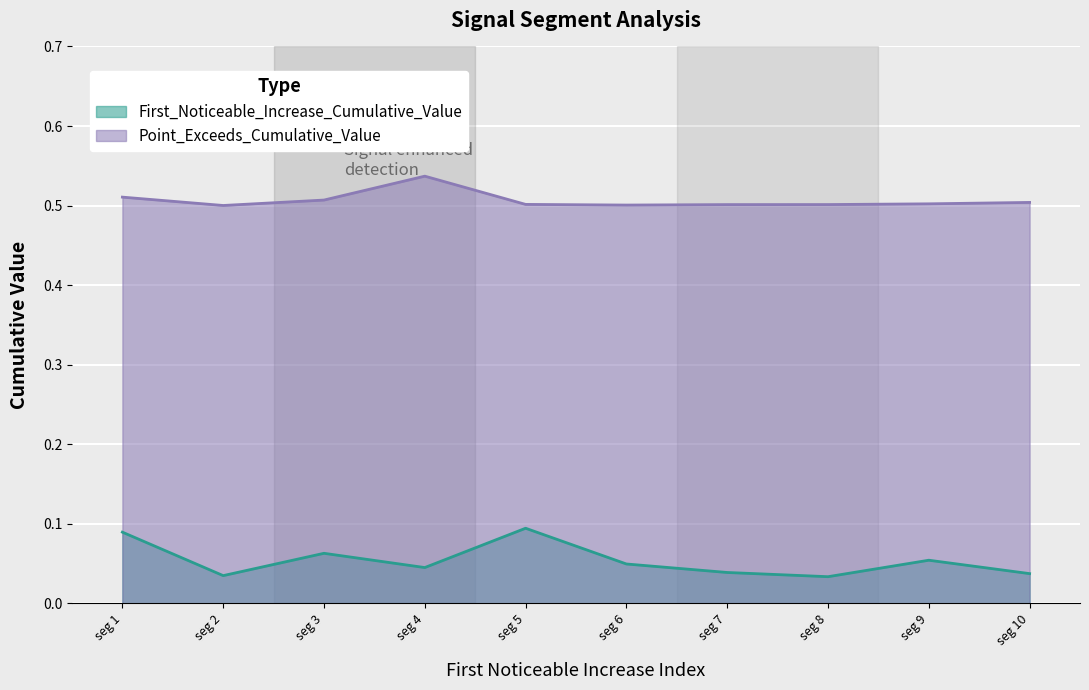

How many series are shown in this chart?

2